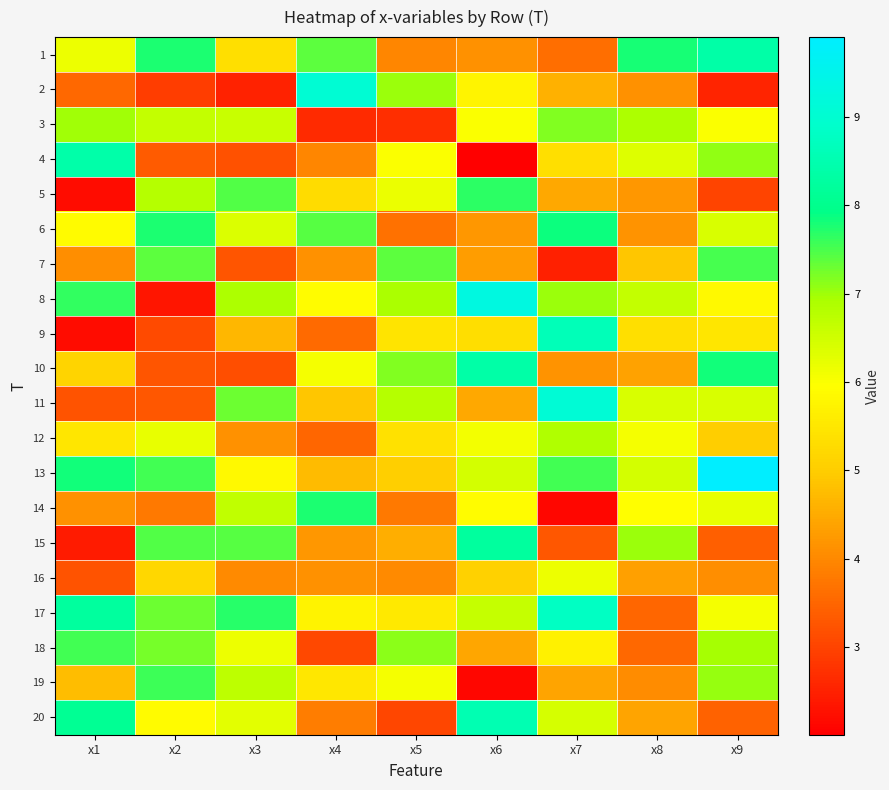

Which series has the widest spread of values?

8